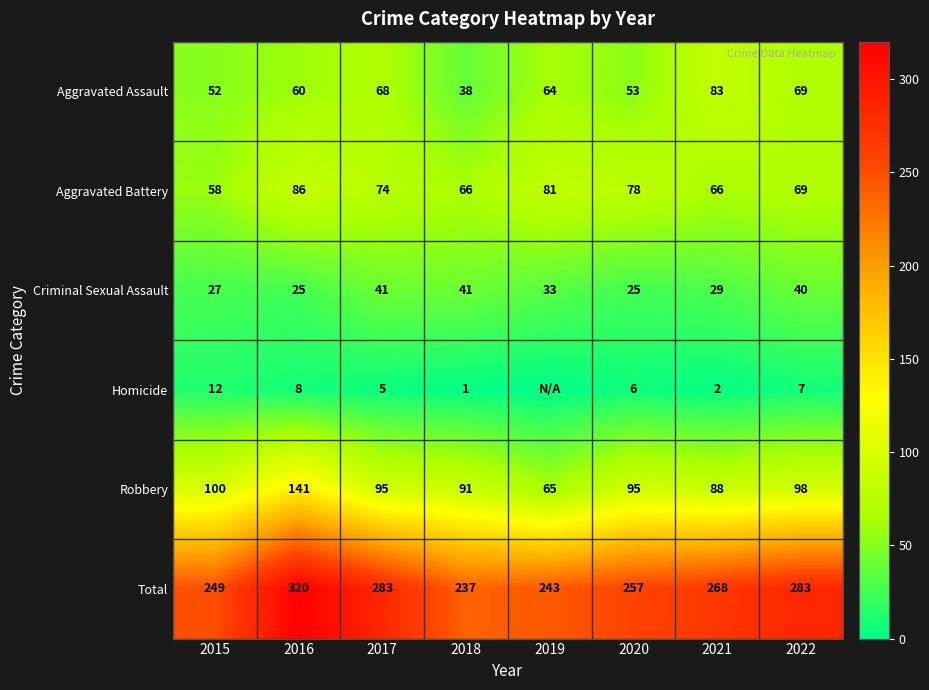

How many values in the Criminal Sexual Assault series are below 33?

4